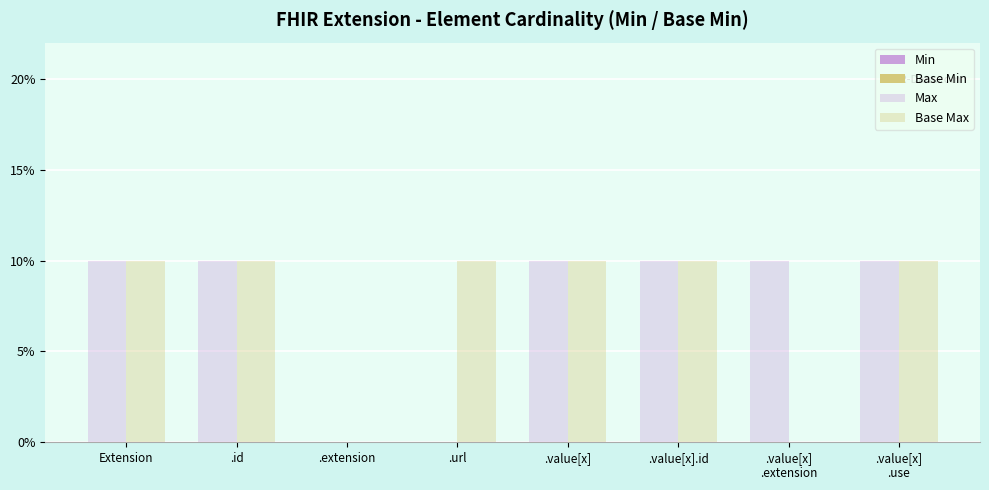

Are the bars horizontal?

No